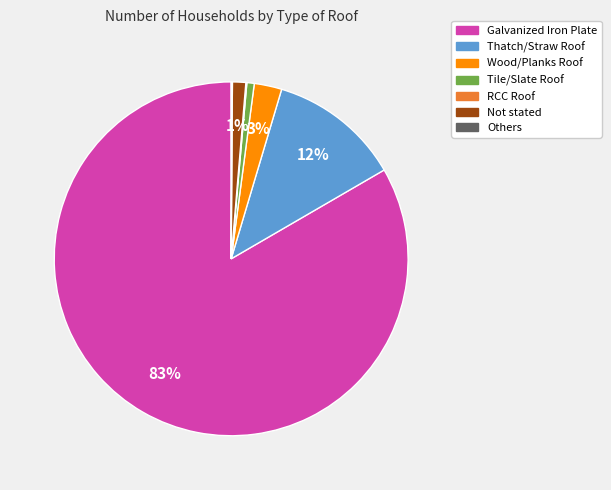

Which slice is the largest?

Galvanized Iron Plate